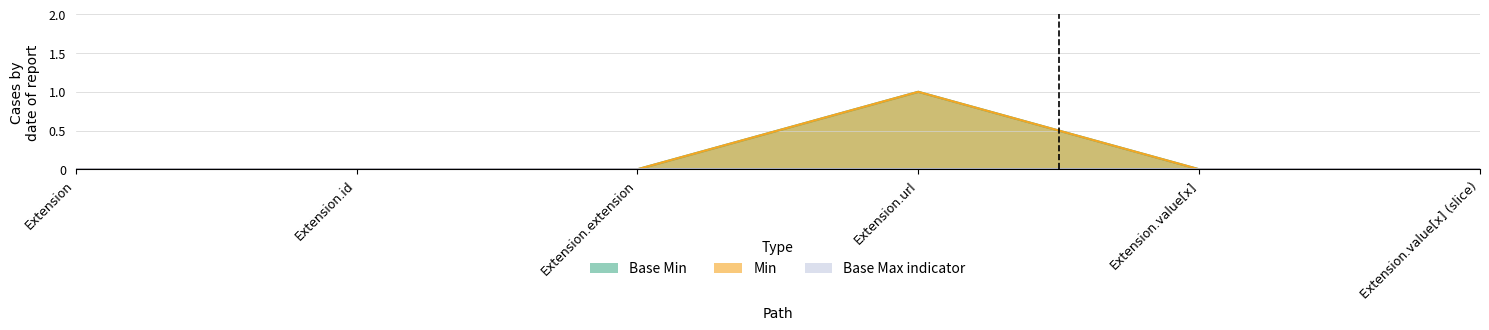

Reading left to right, list all the values displayed in this chart.

Base Min: Extension=0	Extension.id=0	Extension.extension=0	Extension.url=1	Extension.value[x]=0	Extension.value[x] (slice)=0
Min: Extension=0	Extension.id=0	Extension.extension=0	Extension.url=1	Extension.value[x]=0	Extension.value[x] (slice)=0